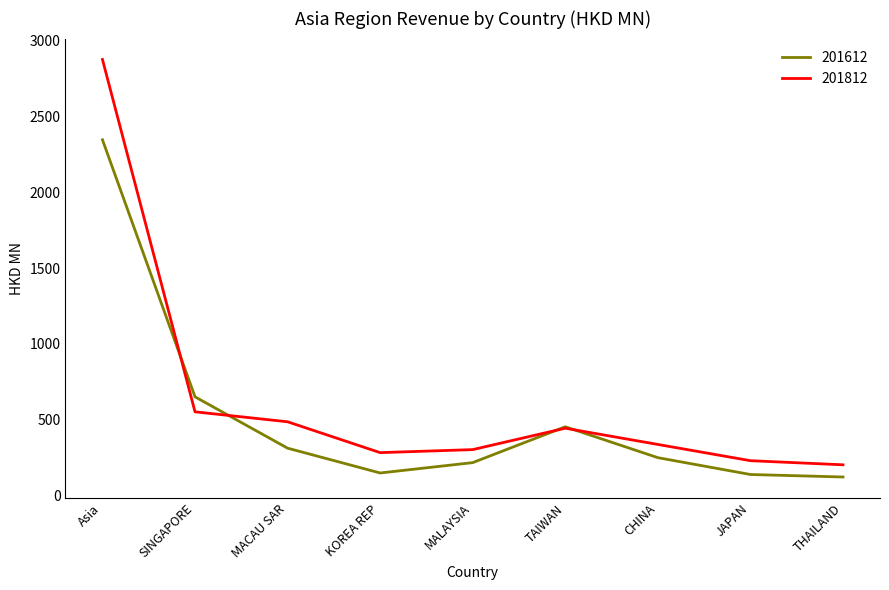

The value of 201612 at JAPAN is 138.3. True or false?

True